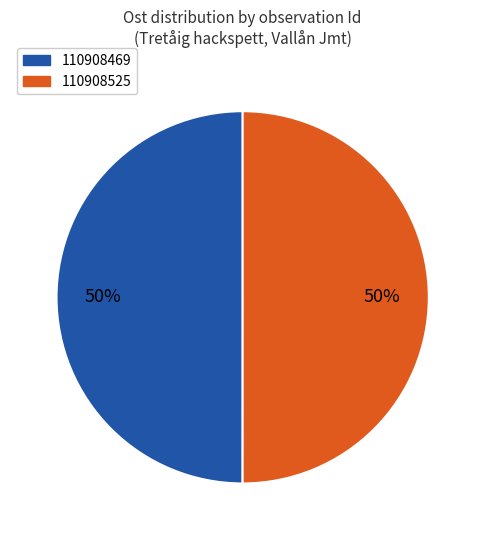

How many segments does this pie chart have?

2